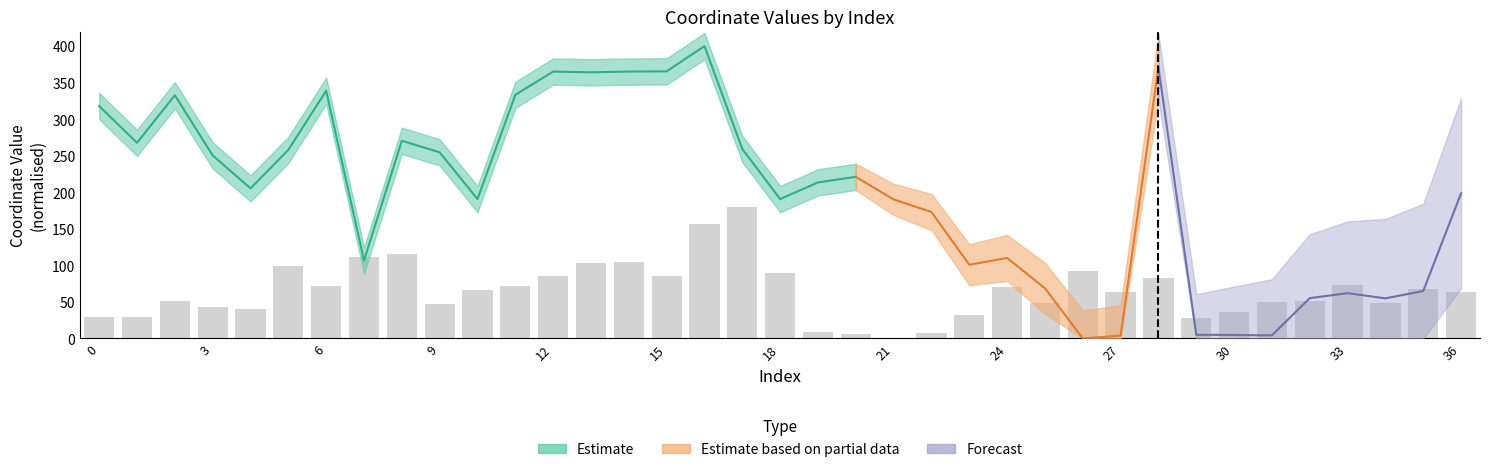

What is the ratio of the value at 4 to the value at 9?

0.8